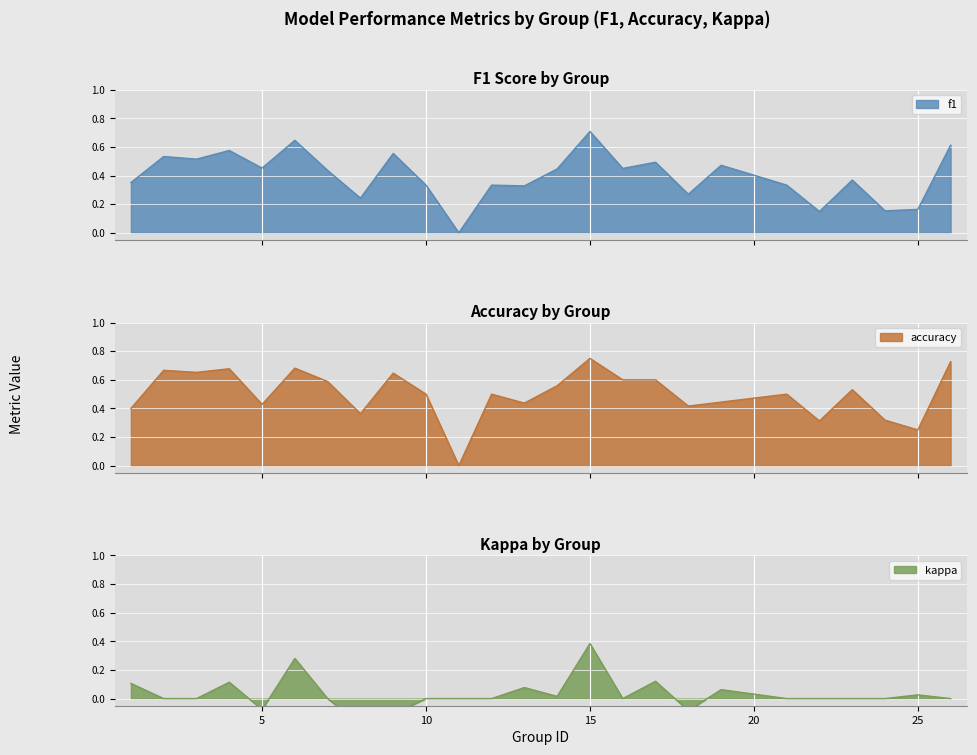

What is the value of the accuracy point at the 7th from the left?

0.6